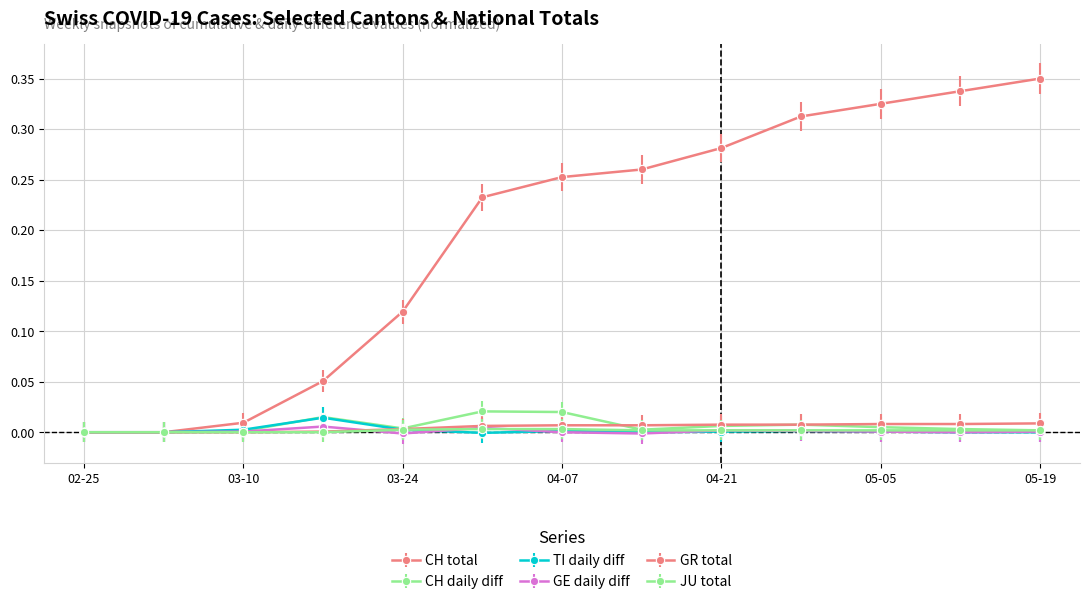

At which category does the chart reach its peak across all series?

05-19